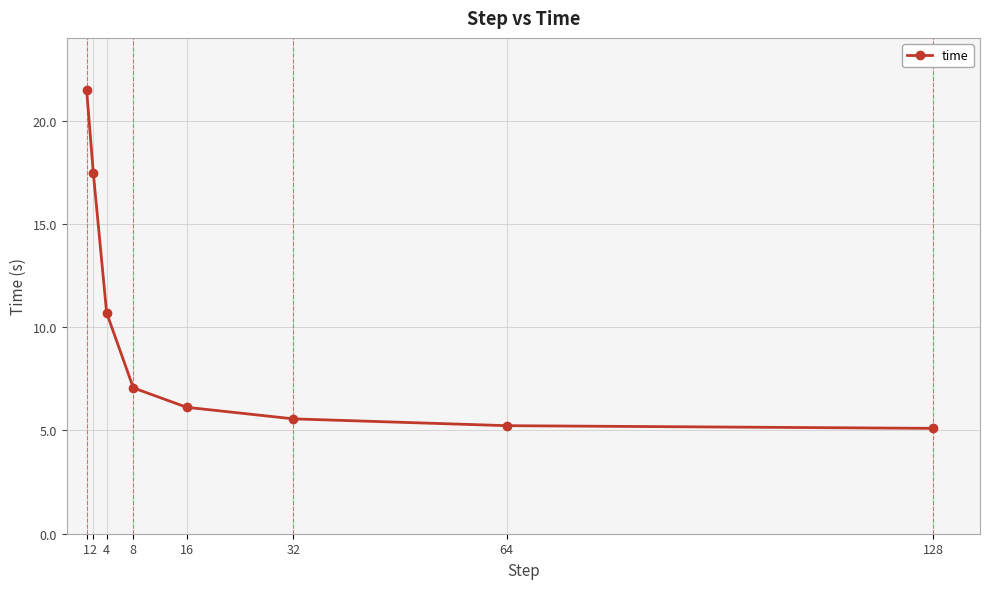

At which category does the chart reach its peak across all series?

1